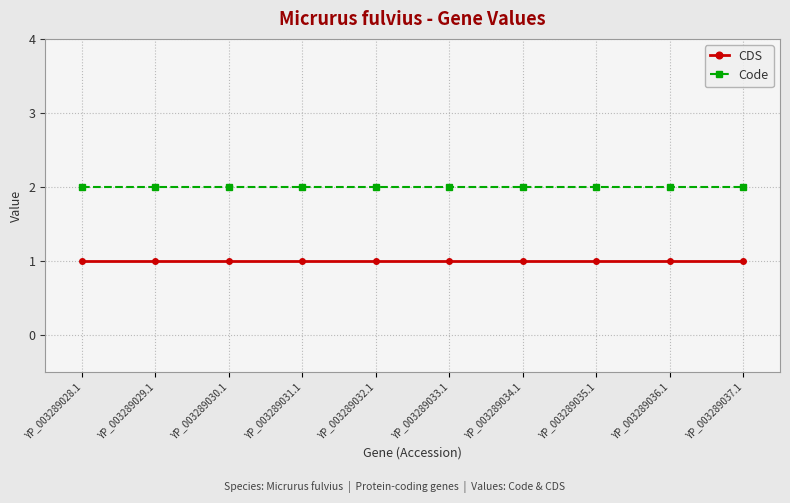

What is the smallest value displayed?

1